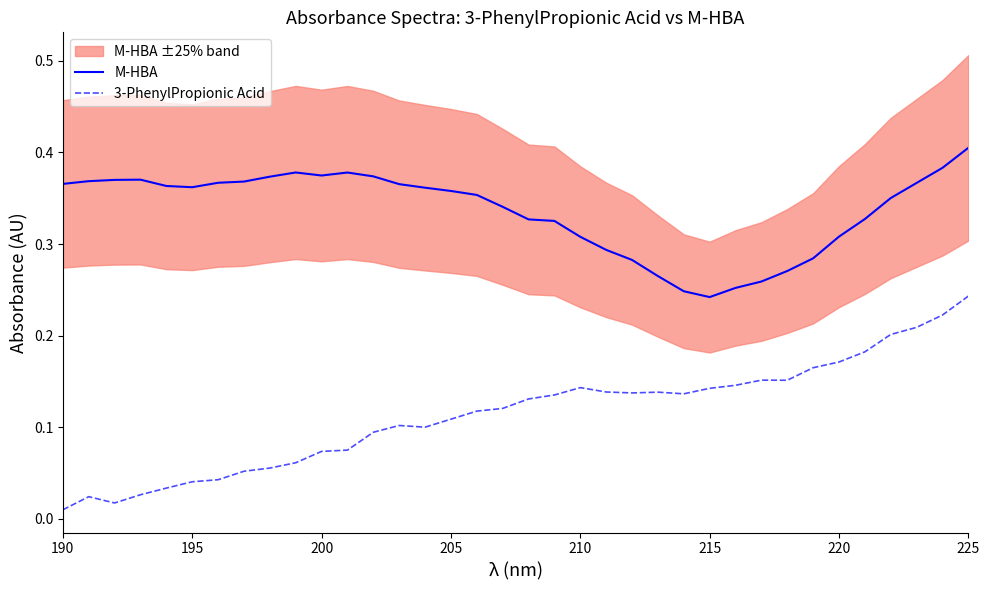

True or false: M-HBA and 3-PhenylPropionic Acid intersect in this chart.

False